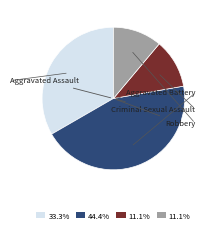

Does any single category account for the majority?

No